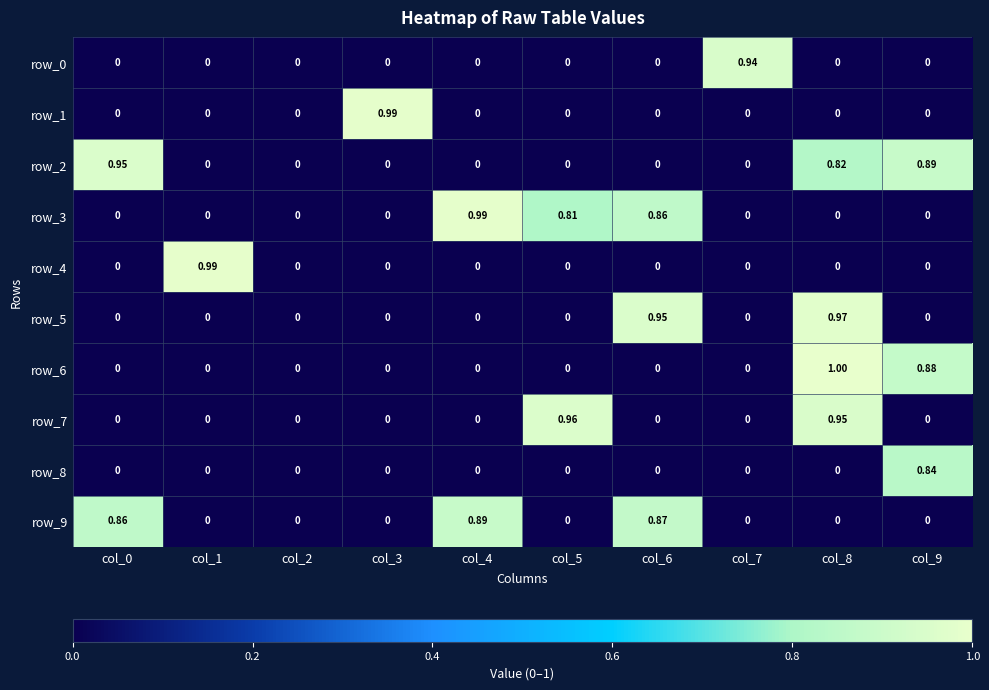

Is the value of row_2 at col_5 greater than the value of row_9 at col_4?

No